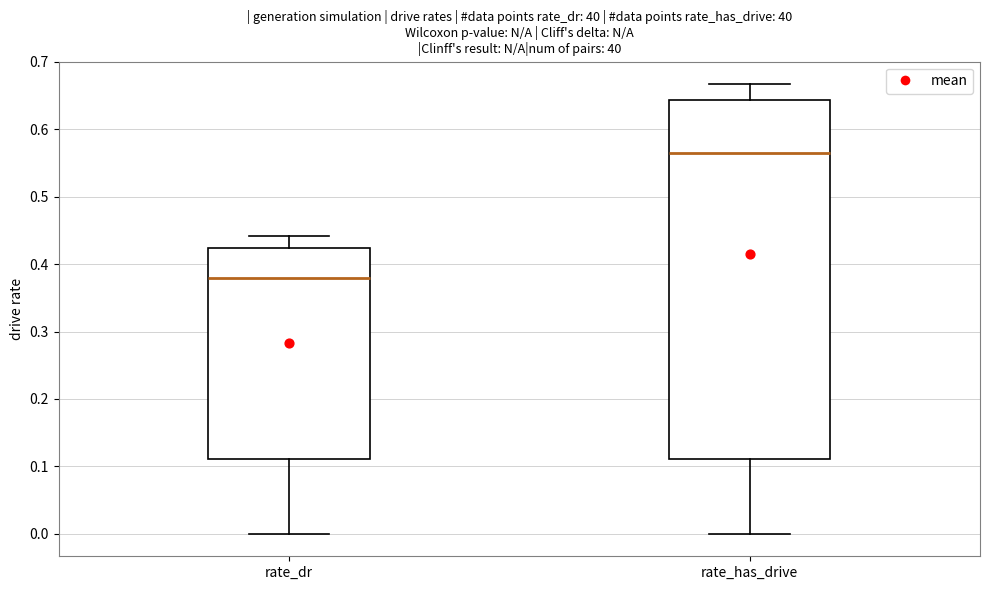

Where does the lower whisker of the box for rate_has_drive end on the y-axis? The values are not printed on the chart, so give them approximately, as read against the axis.

0.00